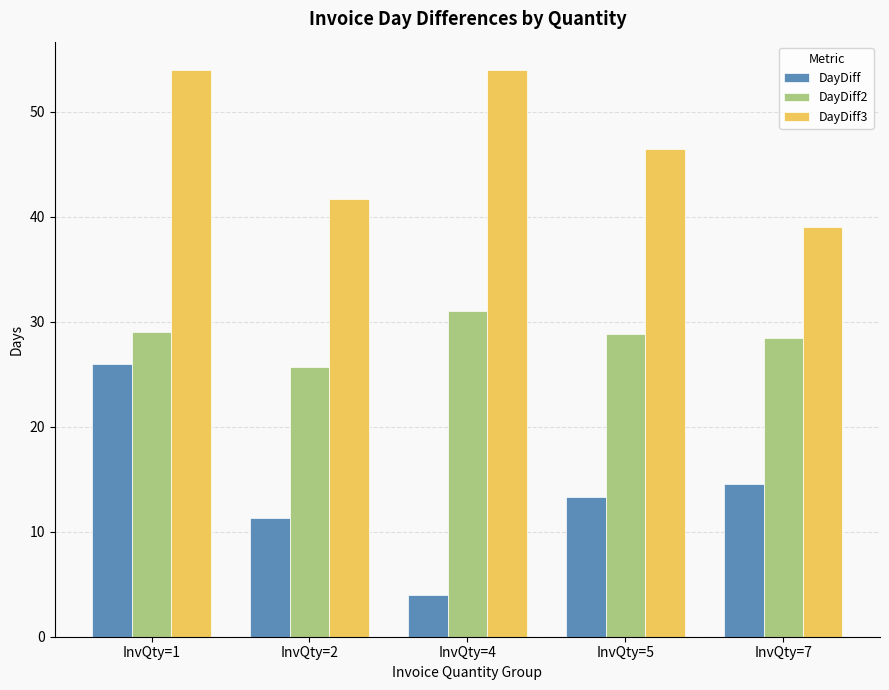

What is the difference between the highest and lowest values at InvQty=1?

28.0